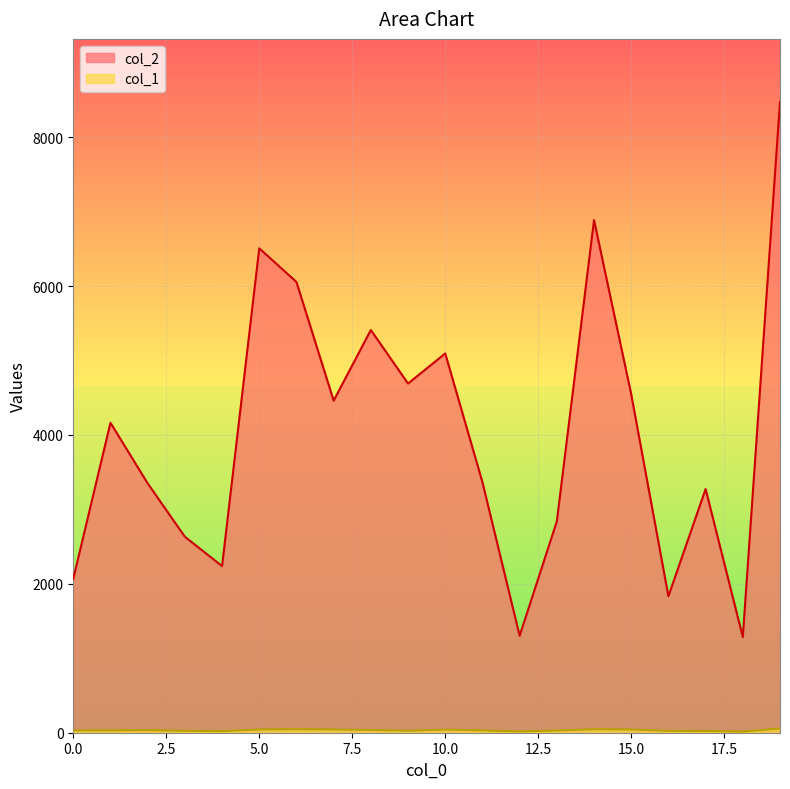

What are all the series names shown in the legend?

col_2, col_1